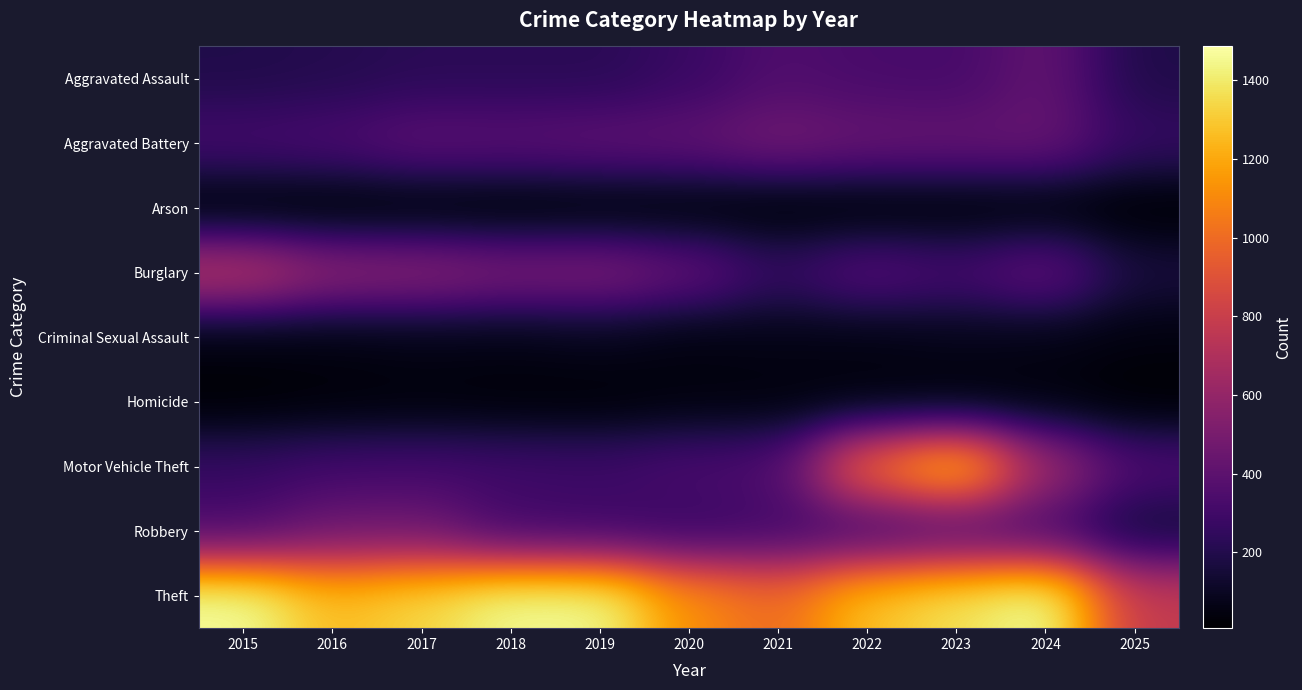

At how many categories does at least one series exceed 594?

11